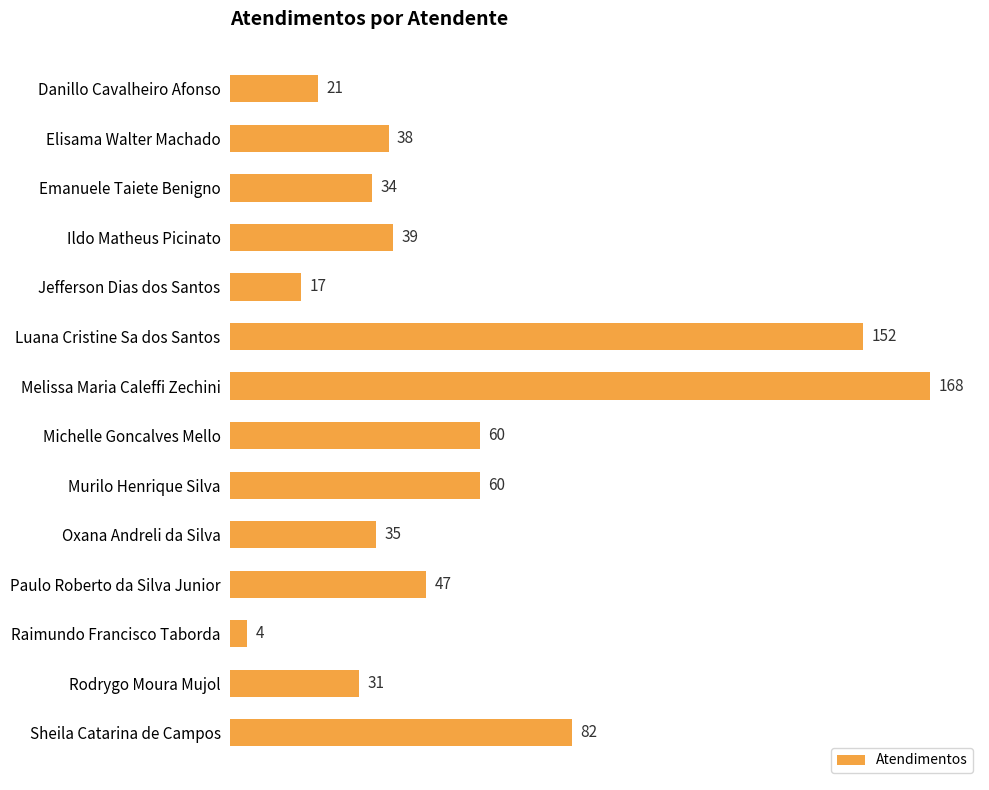

Between Murilo Henrique Silva and Melissa Maria Caleffi Zechini, which is larger?

Melissa Maria Caleffi Zechini